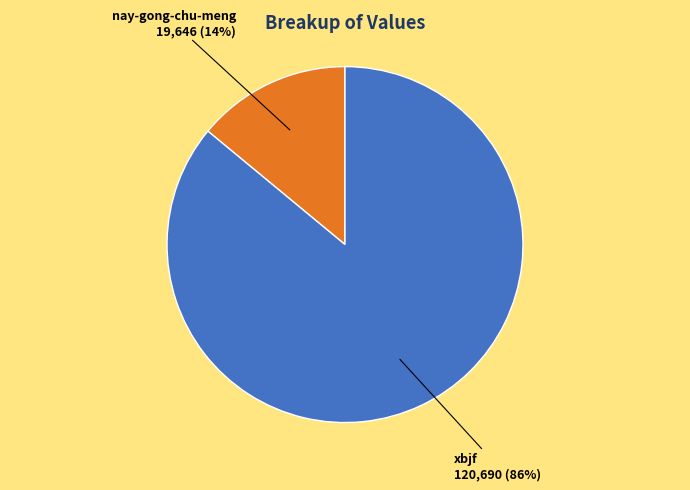

Is there a majority slice in this chart?

Yes